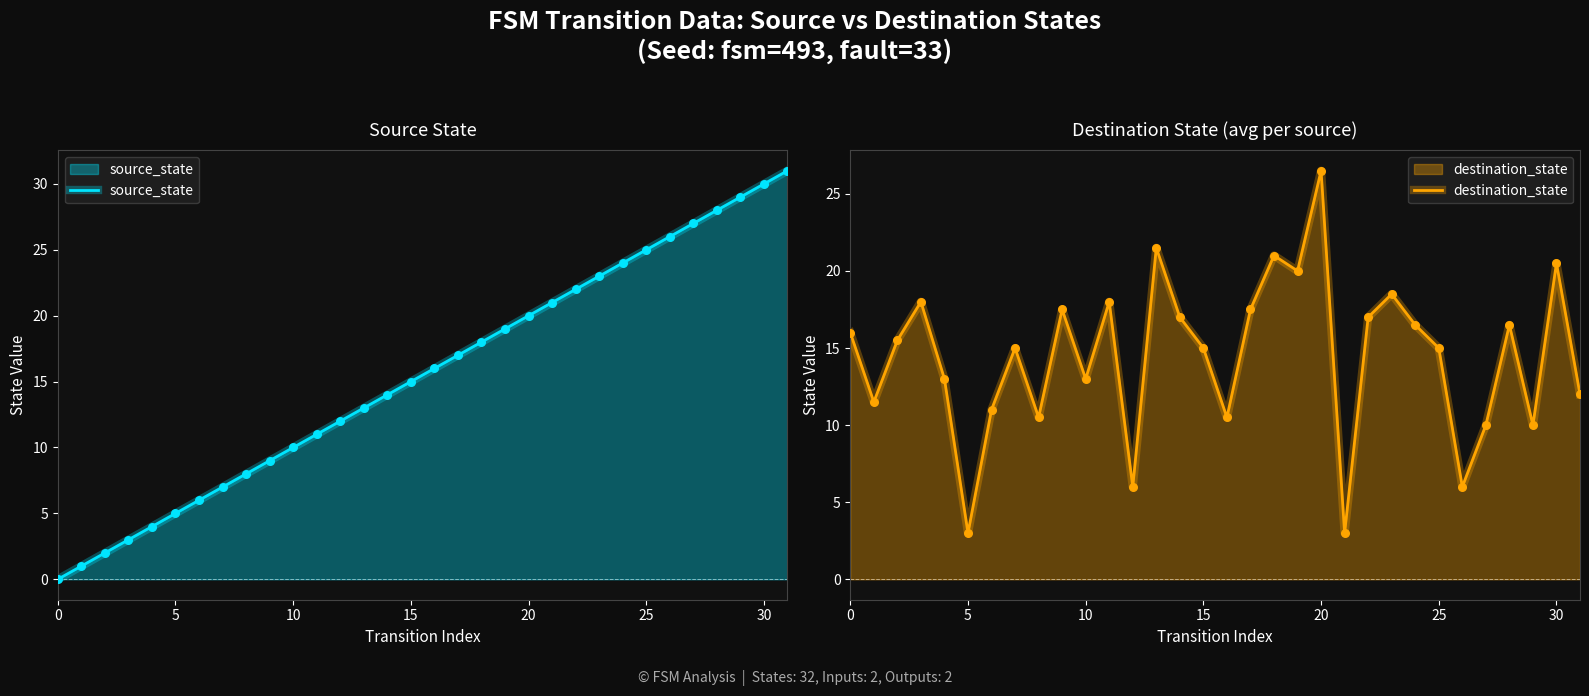

Which series reaches the maximum Y coordinate?

source_state